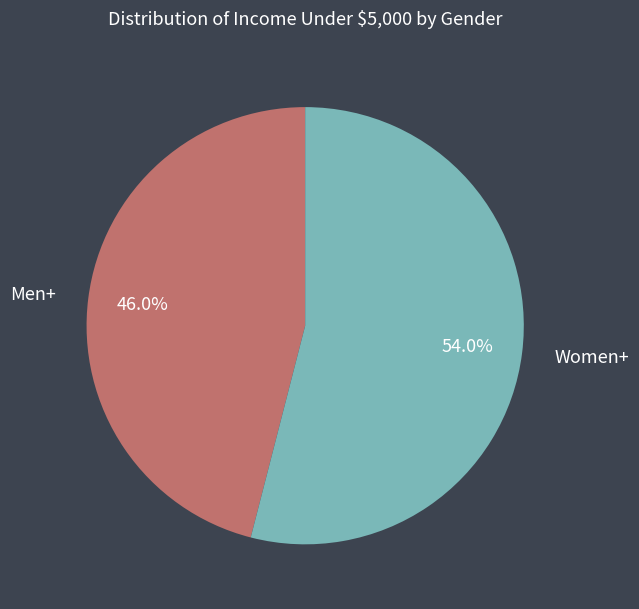

Count the number of slices in the pie.

2